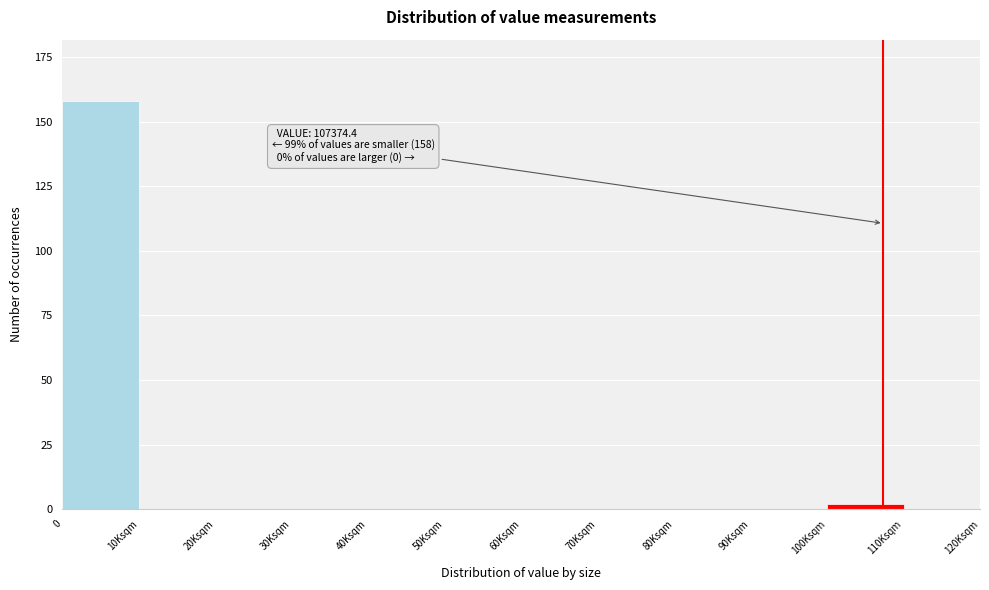

Reading left to right, extract all data points from this chart.

0=158	10Ksqm=0	20Ksqm=0	30Ksqm=0	40Ksqm=0	50Ksqm=0	60Ksqm=0	70Ksqm=0	80Ksqm=0	90Ksqm=0	100Ksqm=2	110Ksqm=0